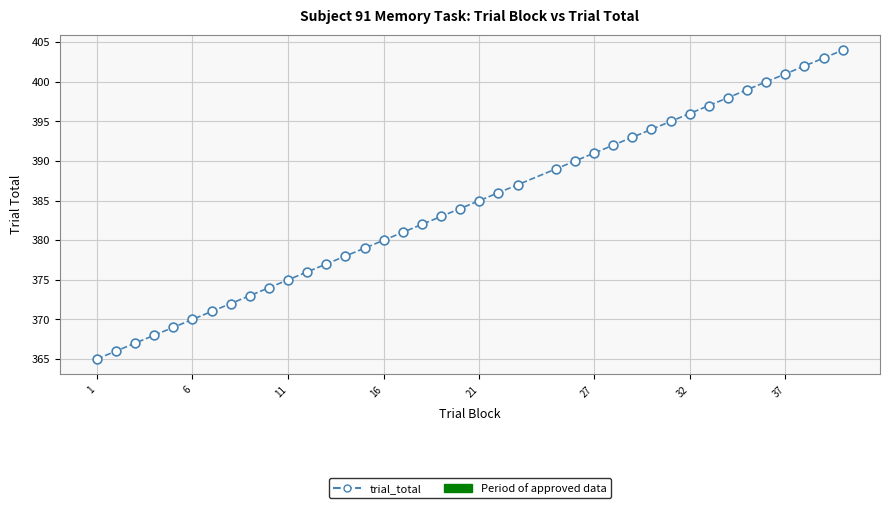

What is the smallest value displayed?

365